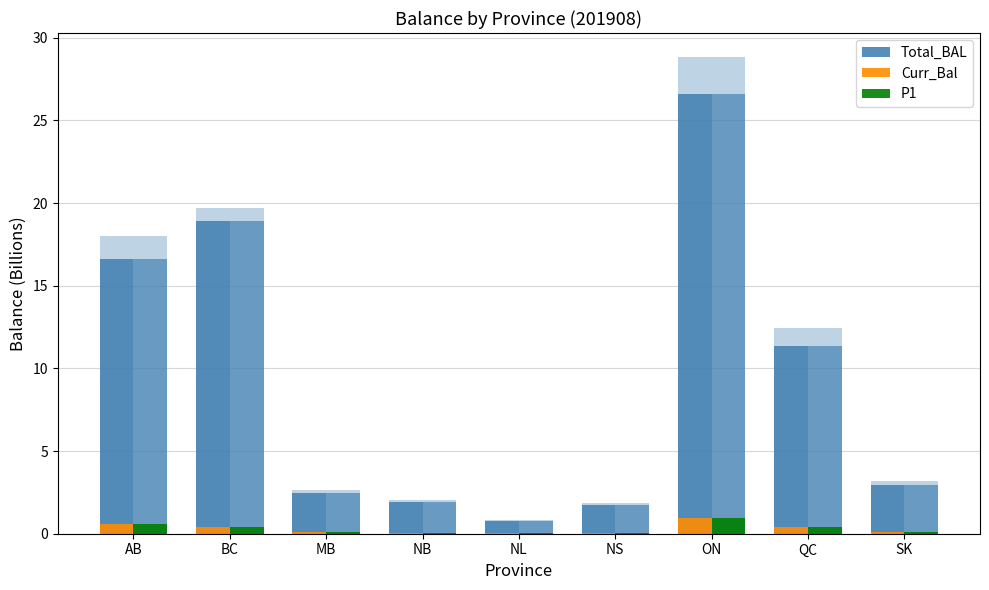

Is it true that P1 equals 0.6 at AB?

True